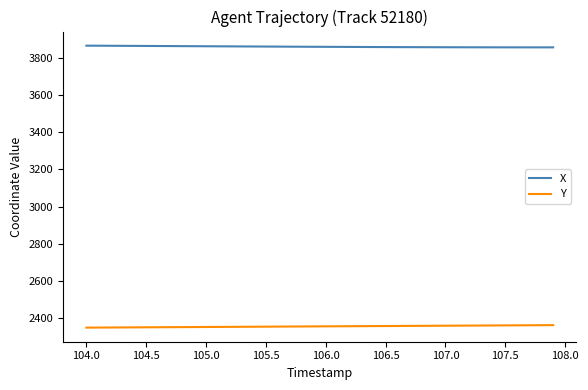

True or false: Y and X intersect in this chart.

False